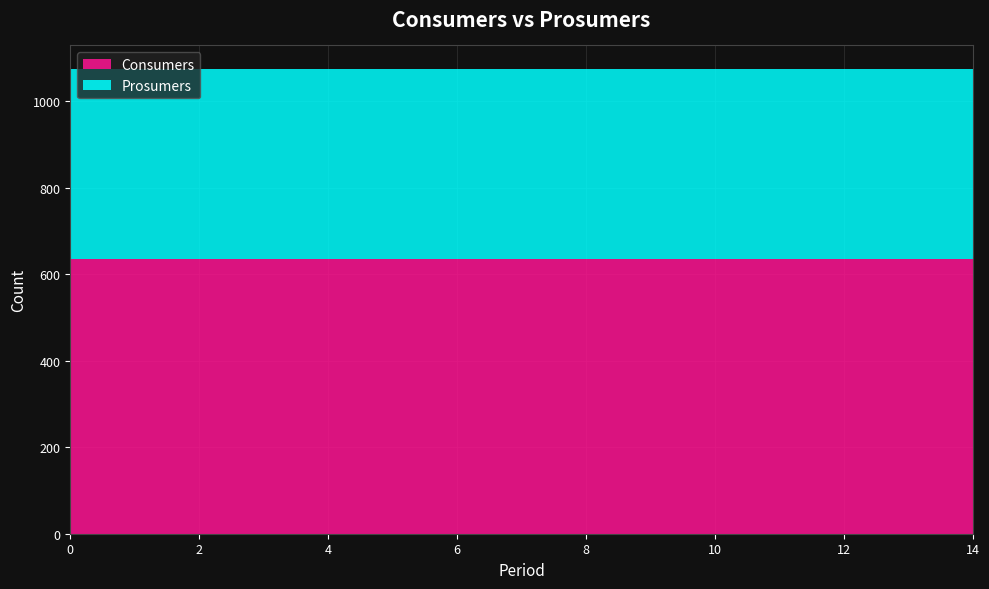

Reading right to left, what are all the values shown in this chart?

Consumers: 635	635	635	635	635	635	635	635	635	635	635	635	635	635	635
Prosumers: 440	440	440	440	440	440	440	440	440	440	440	440	440	440	440